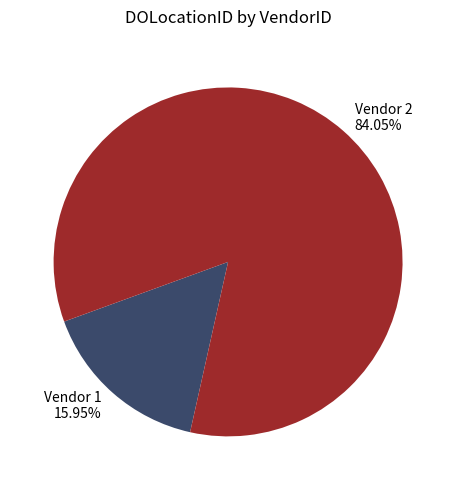

Which category has the smallest portion of the pie?

Vendor 1 15.95%